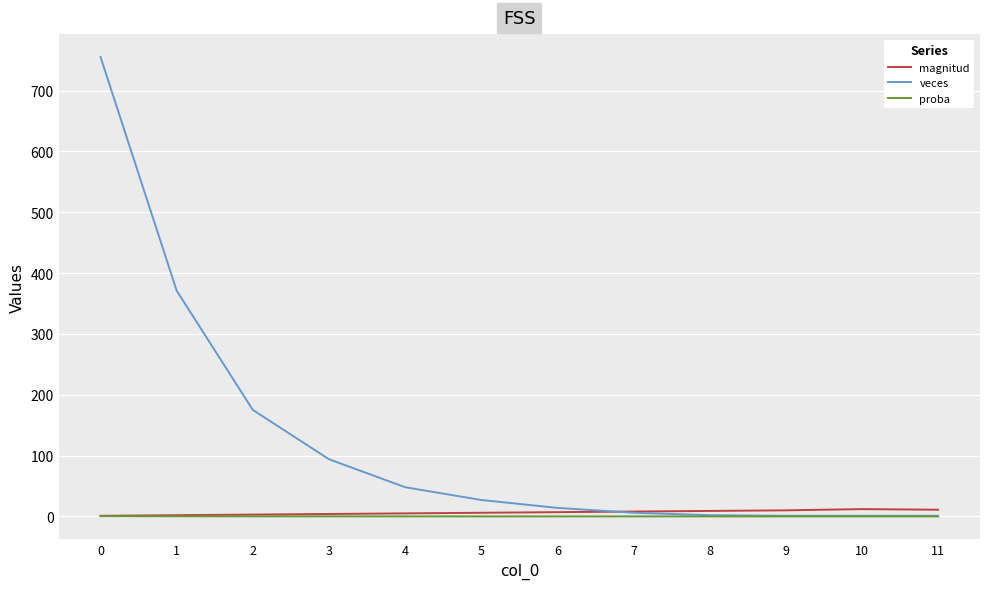

The value of proba at 11 is 0.0. True or false?

True